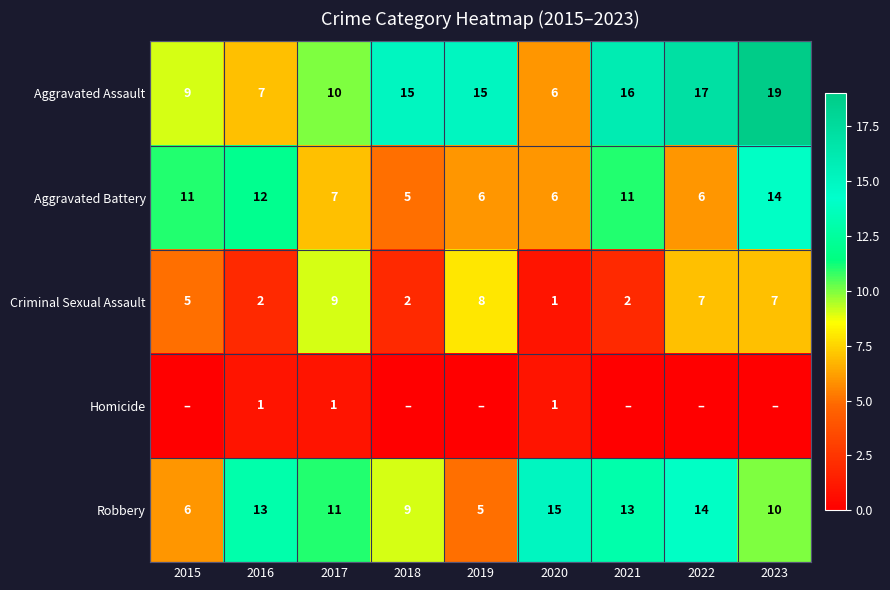

What is the difference between the second highest and minimum values in the Criminal Sexual Assault series?

7